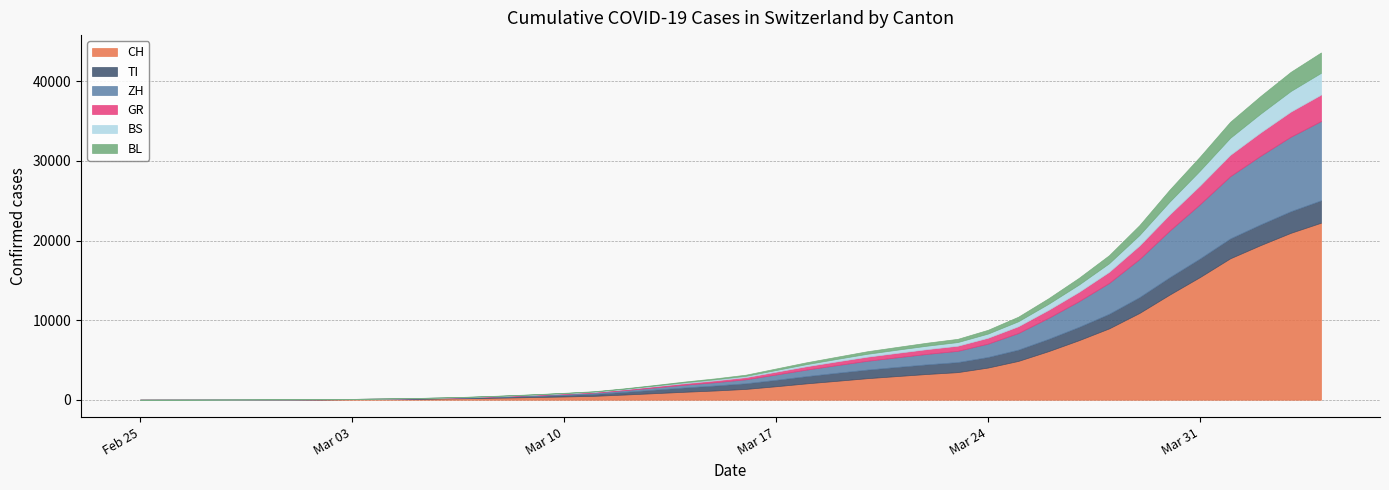

Rank the series by their maximum value, from lowest to highest.

BL, BS, TI, GR, ZH, CH